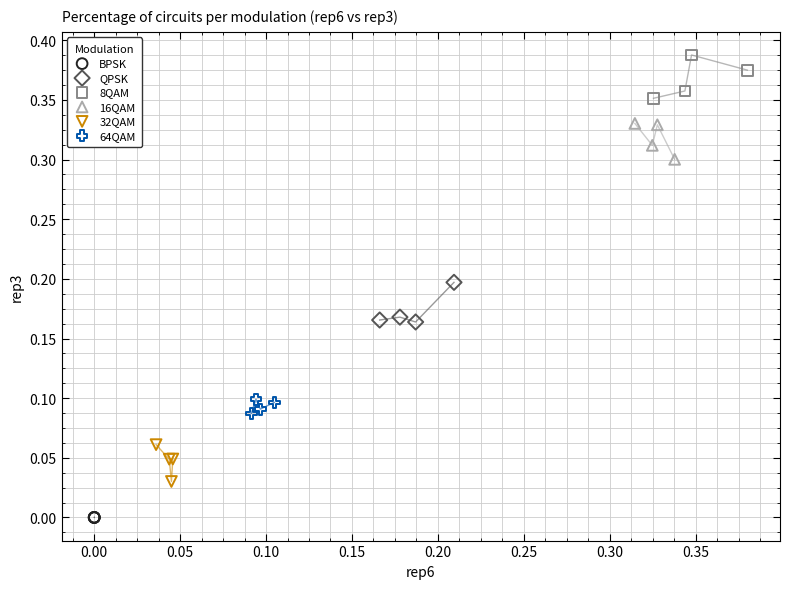

Which series reaches the maximum Y coordinate?

8QAM